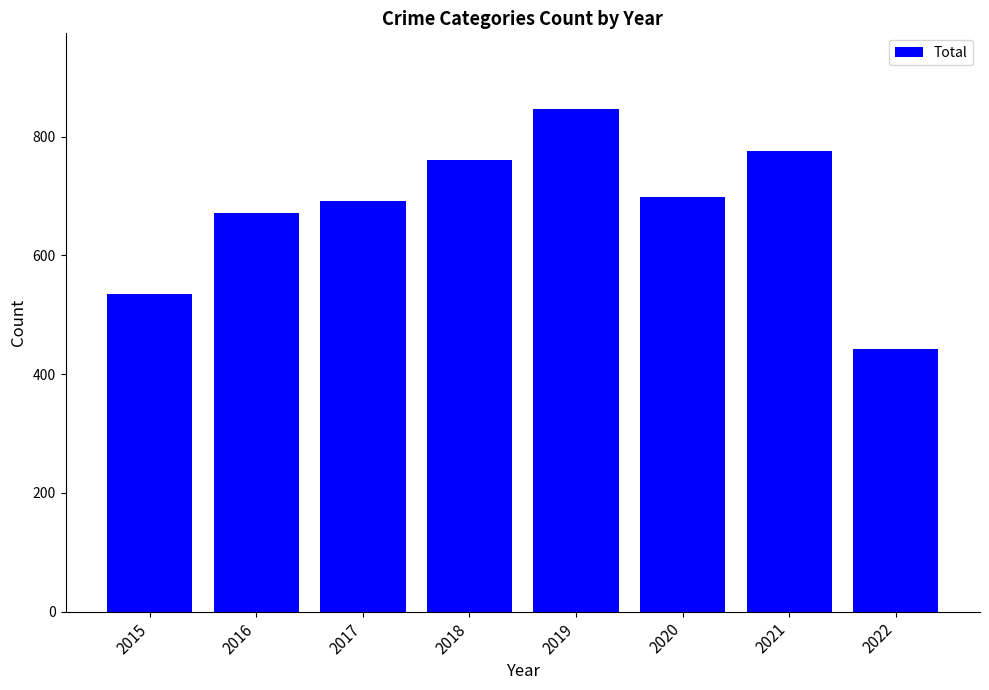

What is the maximum value shown in the chart?

847